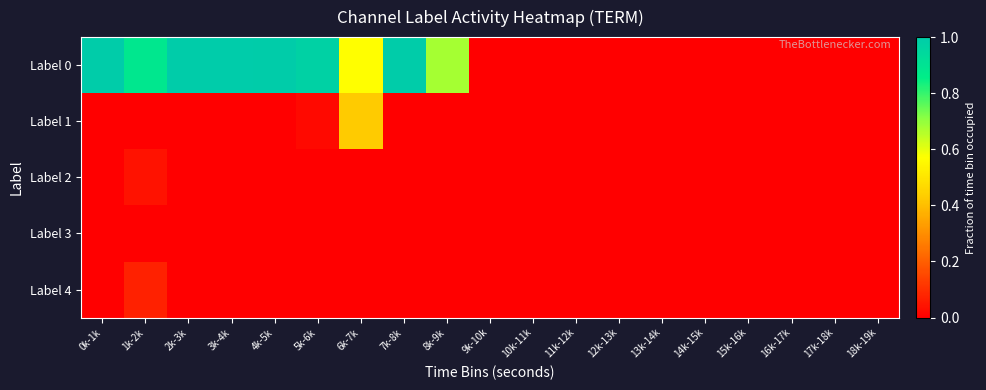

What is the greatest value displayed?

1.0